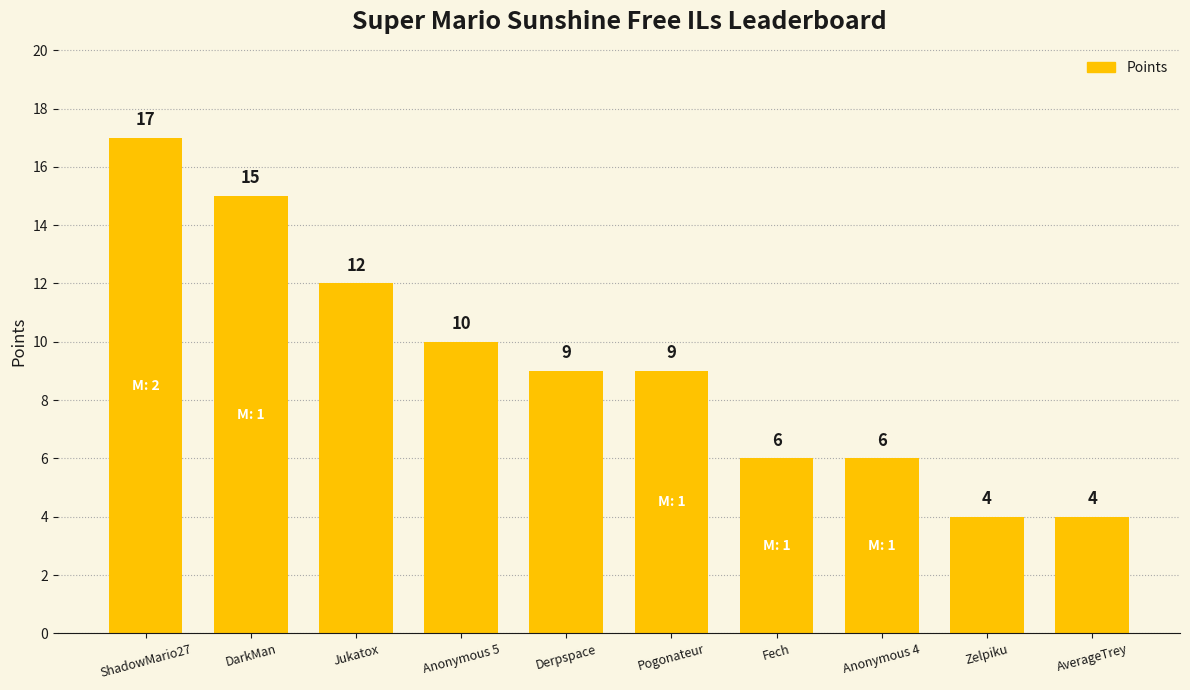

Does the chart contain stacked bars?

No